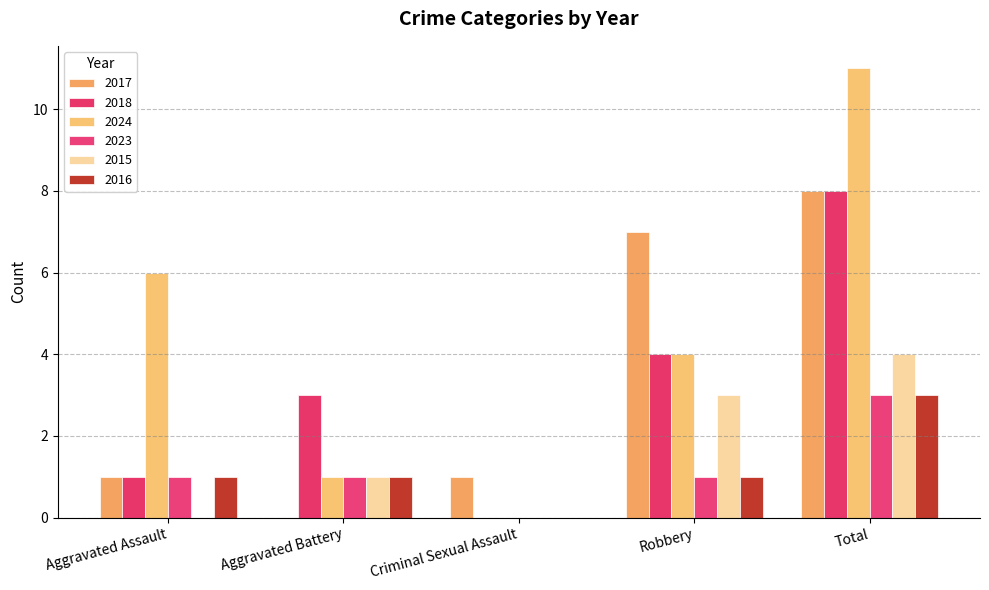

What is the sum of the 2018 values at Total and Aggravated Assault?

9